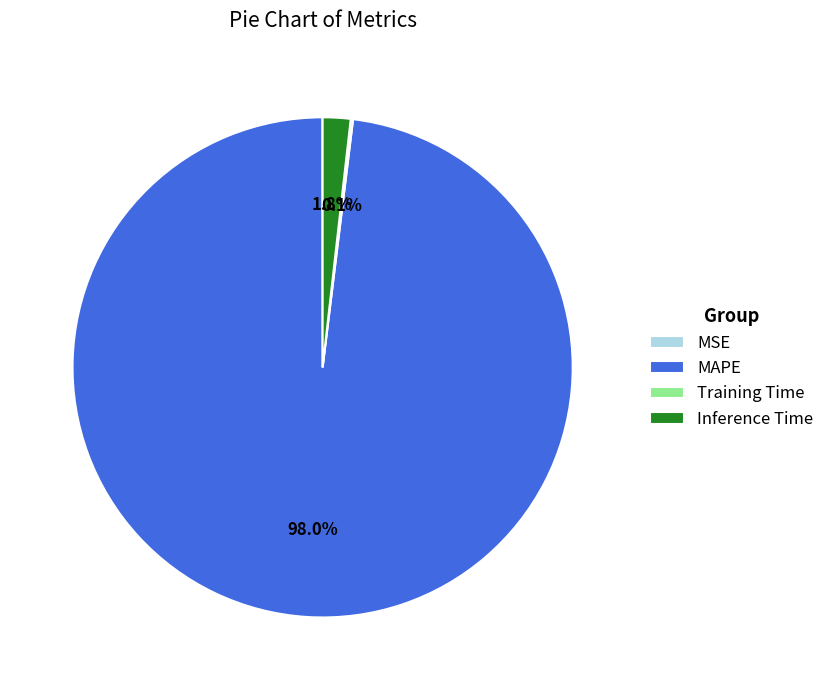

Which category has the biggest portion of the pie?

MAPE